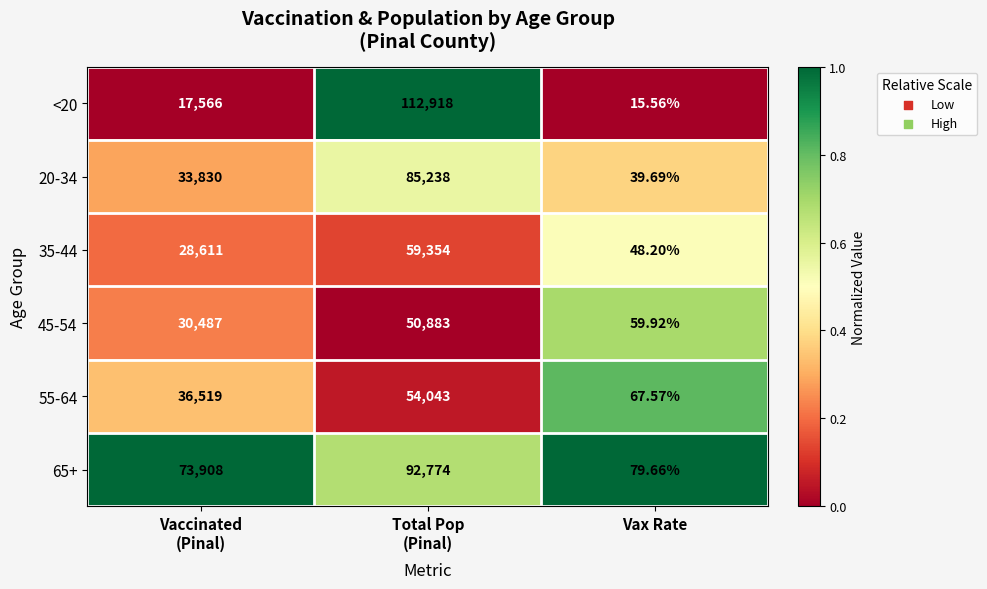

At which category does the chart reach its minimum across all series?

Vax Rate